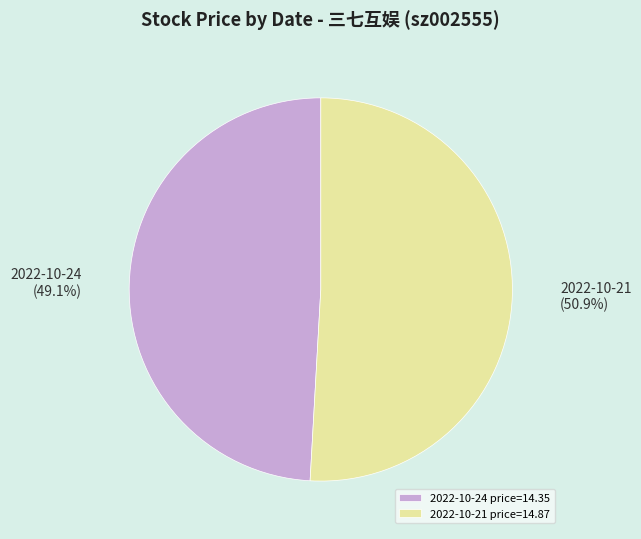

Combined, what portion of the pie is 2022-10-24 price=14.35 and 2022-10-21 price=14.87?

100.0%